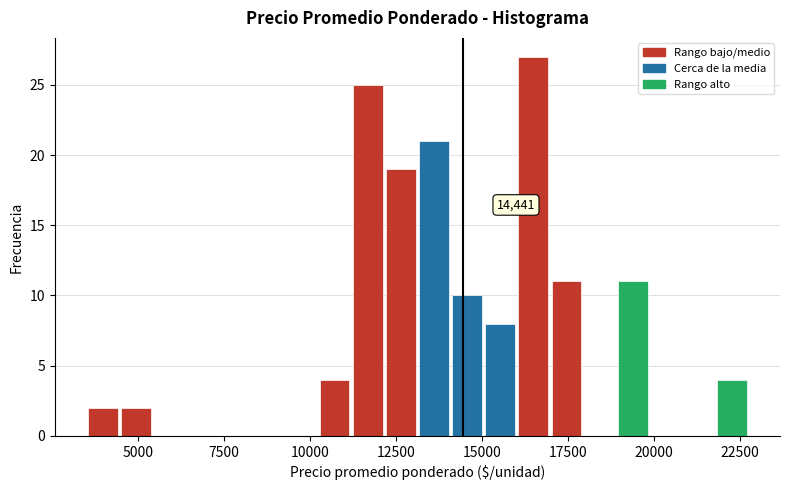

Read against the x-axis, roughly where is the centre of the tallest bar?

16500